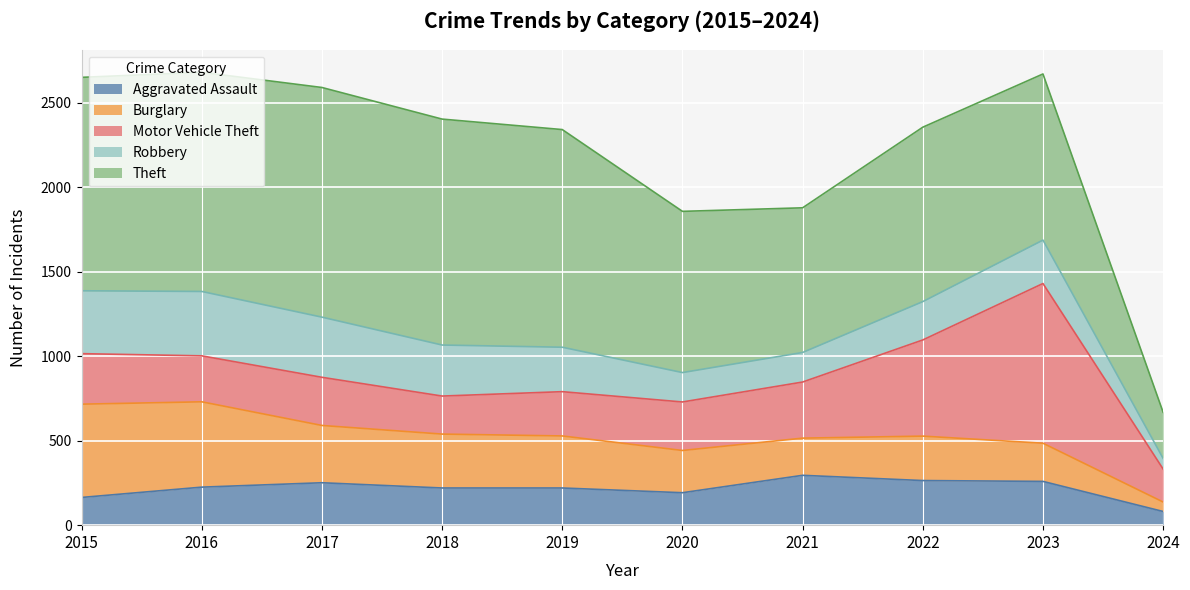

True or false: Aggravated Assault has a value of 410 at 2021.

False